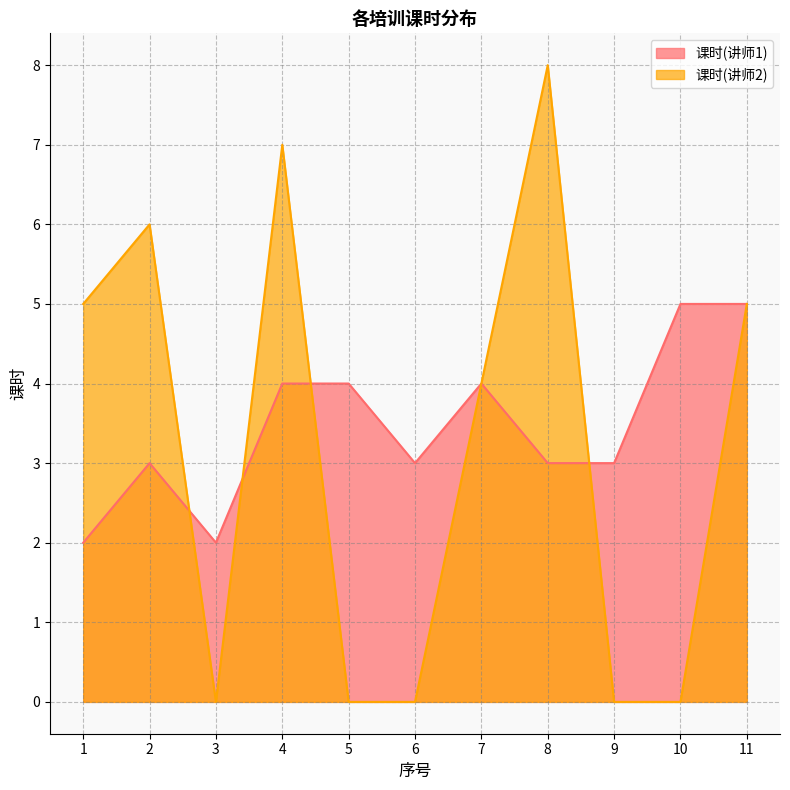

Reading right to left, transcribe all the data shown in this chart.

课时(讲师1): 5	5	3	3	4	3	4	4	2	3	2
课时(讲师2): 5	0	0	8	4	0	0	7	0	6	5